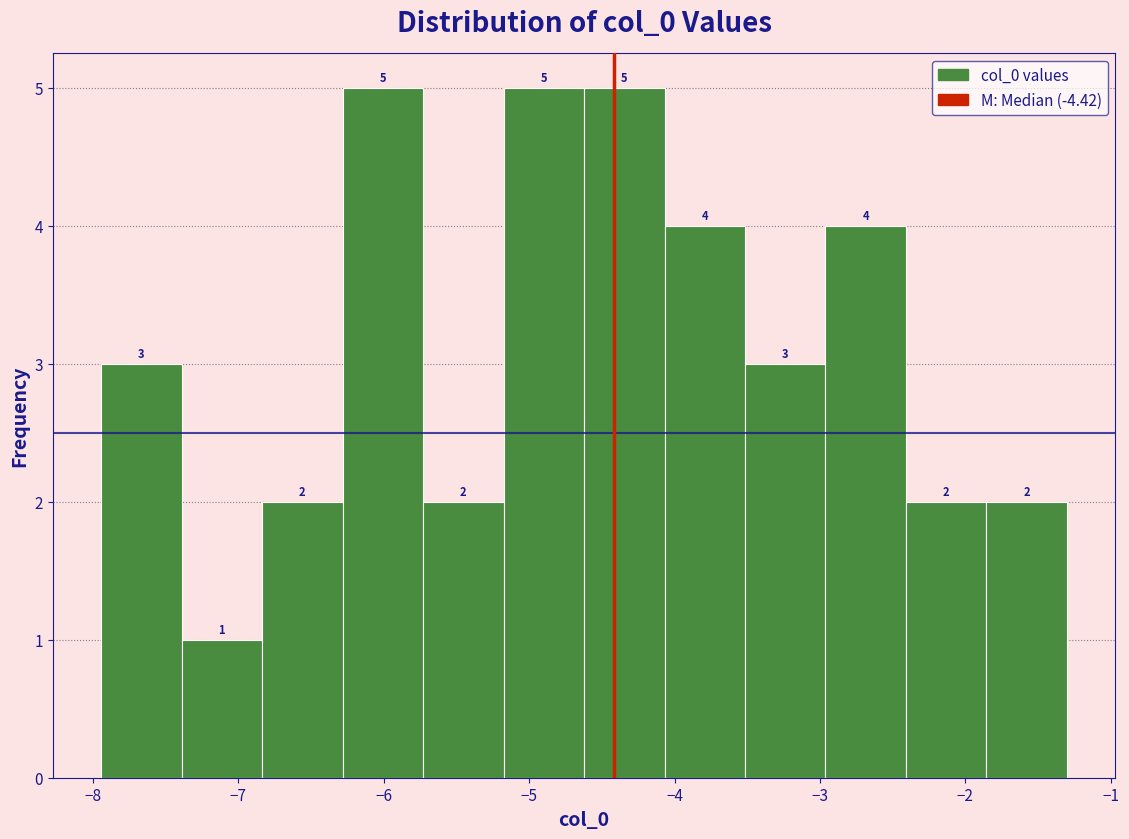

Reading left to right, transcribe this chart: for each bar, give the range it covers on the x-axis and its height. The bar edges are not printed on the chart, so give them approximately, as read against the axis.

-7.9 to -7.4: 3
-7.4 to -6.8: 1
-6.8 to -6.3: 2
-6.3 to -5.7: 5
-5.7 to -5.2: 2
-5.2 to -4.6: 5
-4.6 to -4.1: 5
-4.1 to -3.5: 4
-3.5 to -3.0: 3
-3.0 to -2.4: 4
-2.4 to -1.9: 2
-1.9 to -1.3: 2